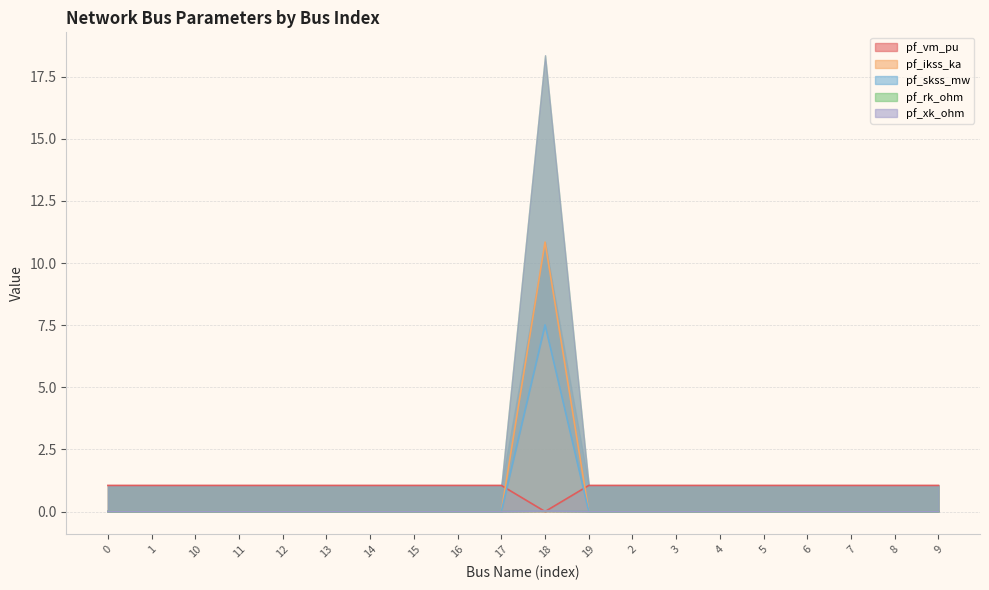

Which series has the widest spread of values?

pf_skss_mw